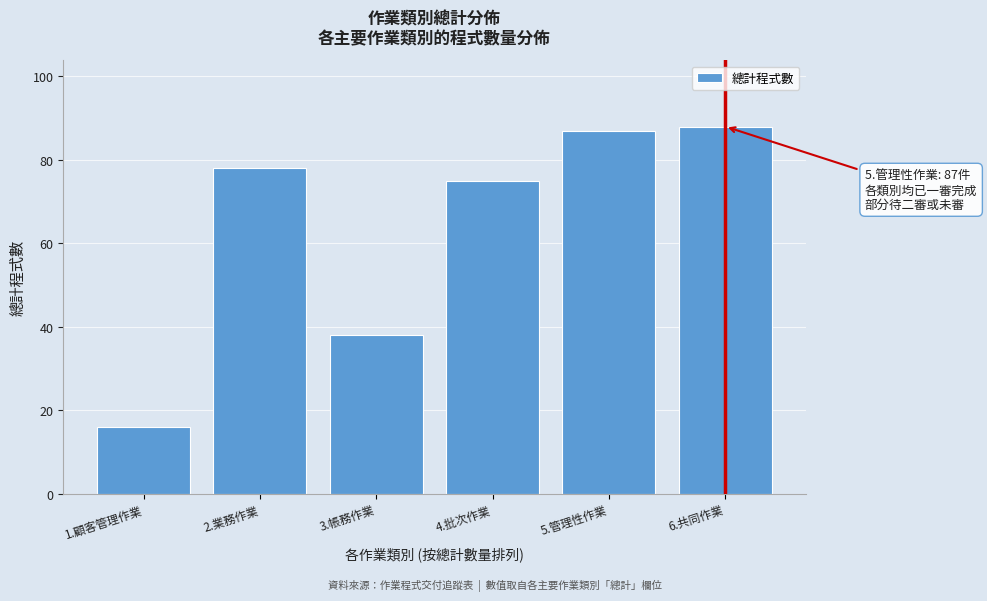

Reading right to left, transcribe all the data shown in this chart.

88	87	75	38	78	16